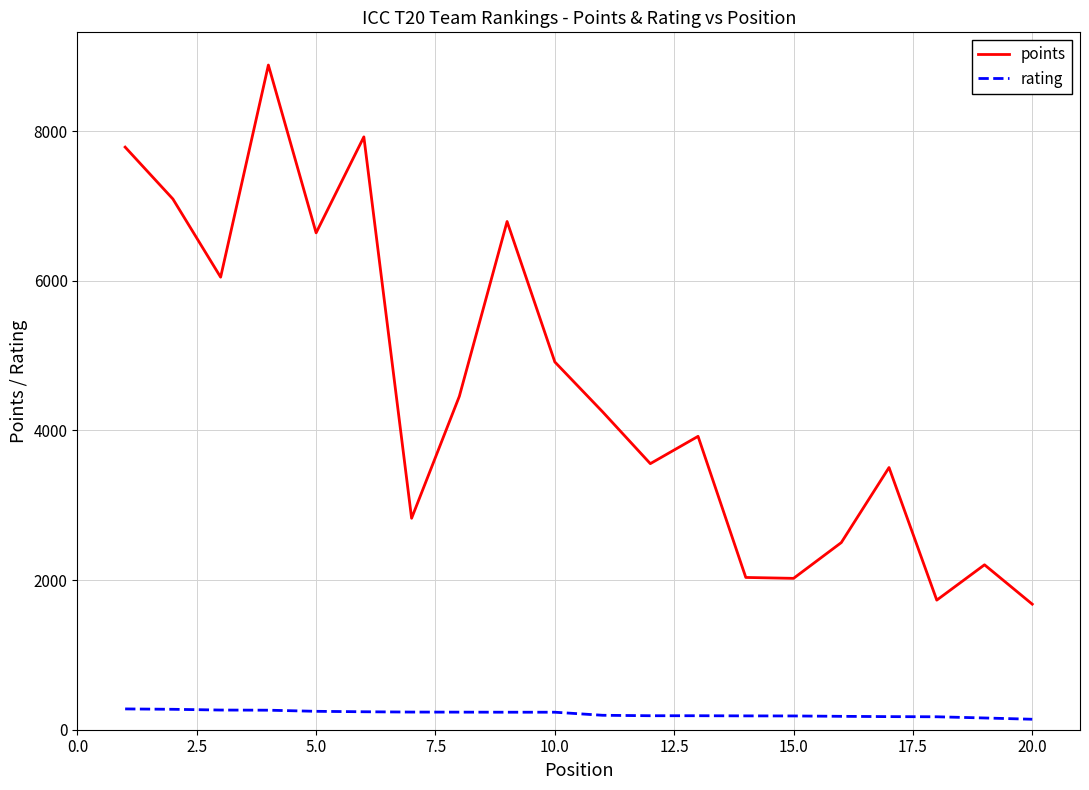

List the series in order of their peak value, lowest first.

rating, points